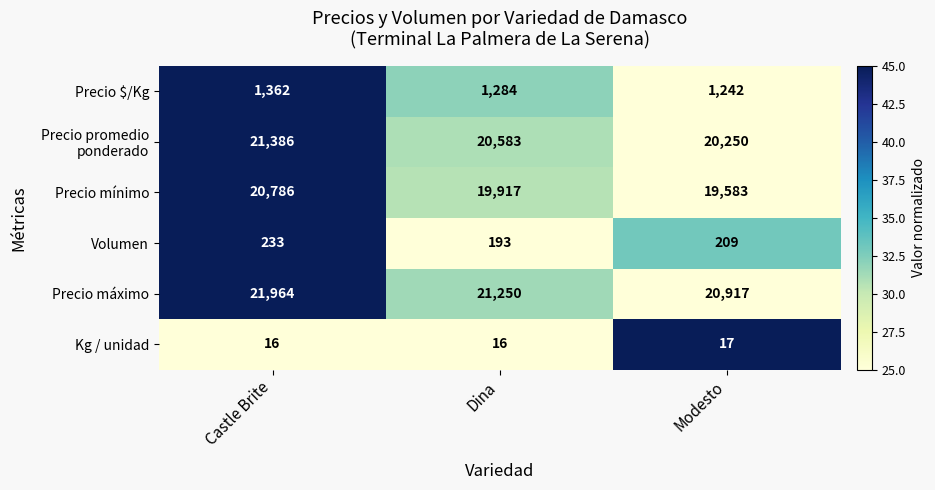

At which category is the sum across all series the highest?

Castle Brite